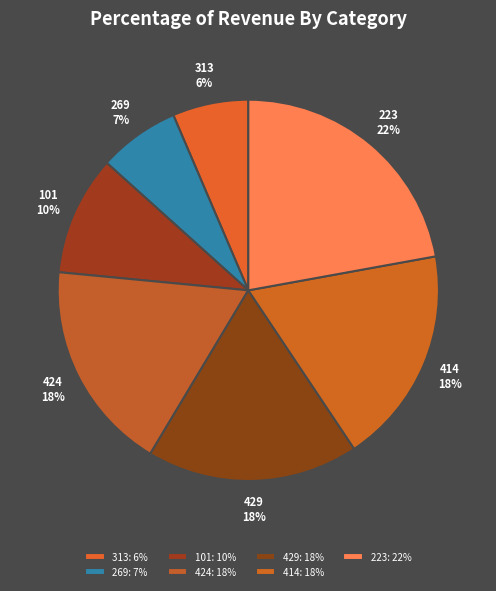

Combined, do 313 and 269 account for over 50%?

No